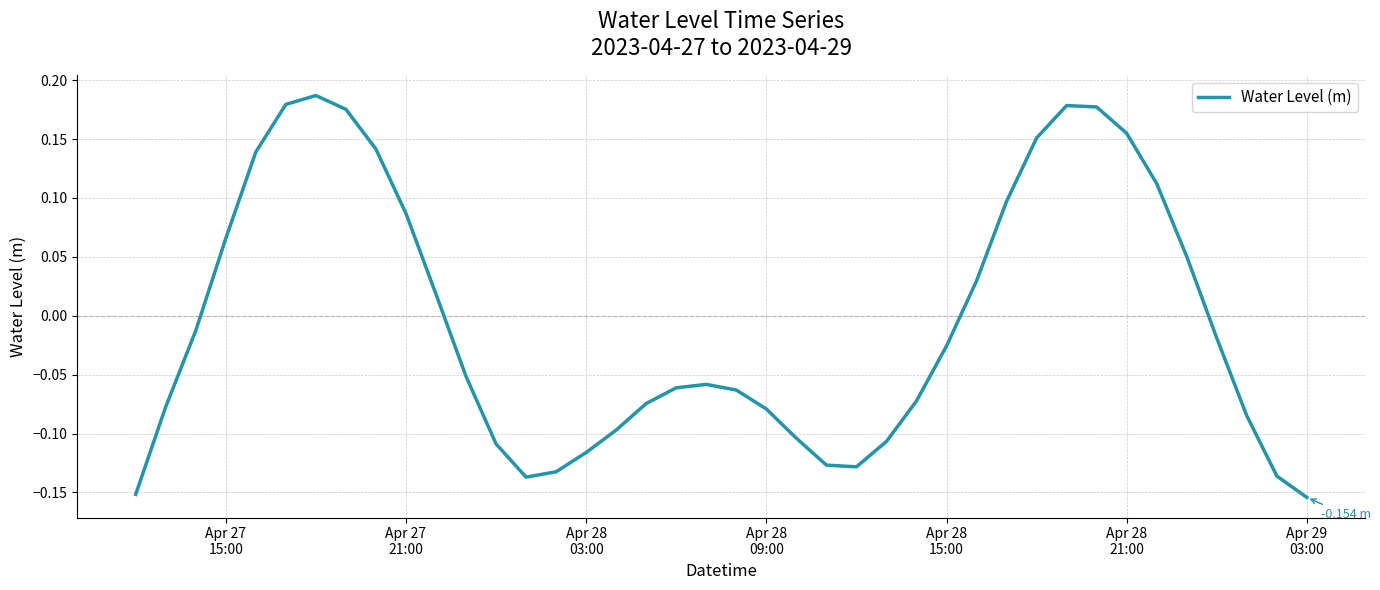

What is the difference between the maximum and minimum values?

0.3